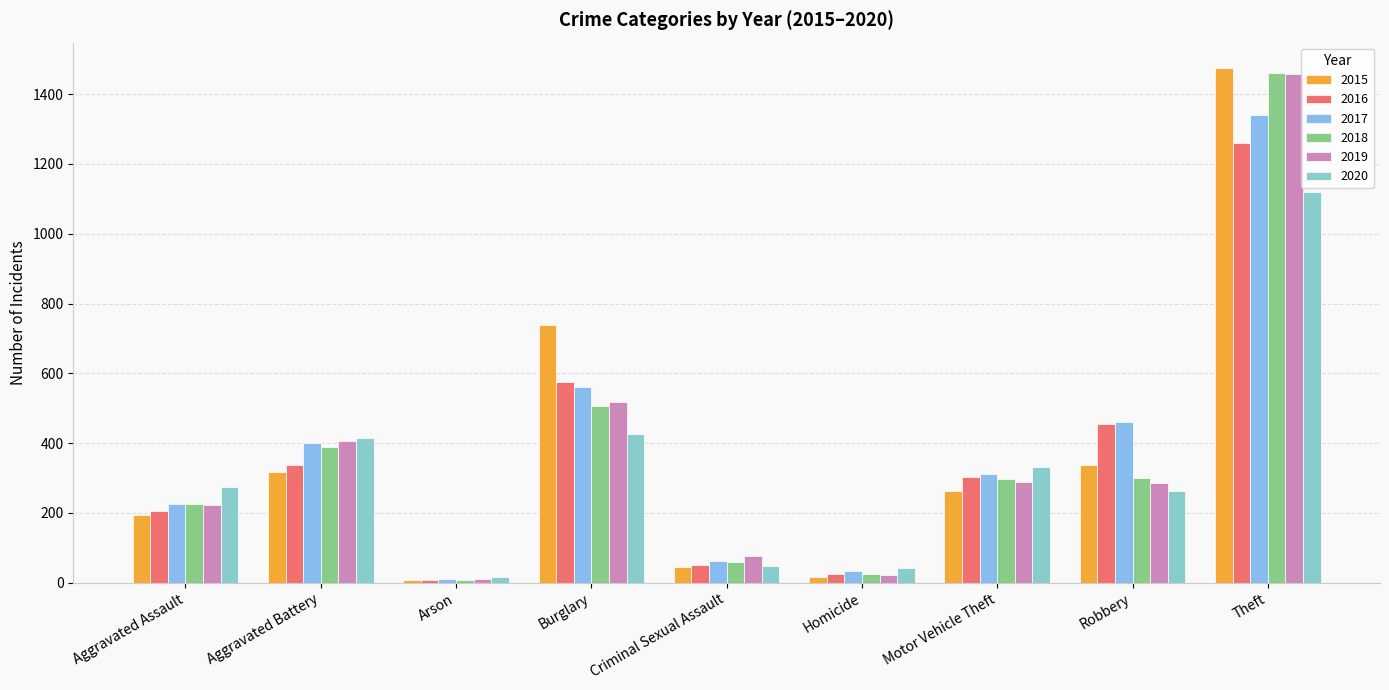

Reading right to left, extract all data points from this chart.

2015: Theft=1474	Robbery=337	Motor Vehicle Theft=263	Homicide=15	Criminal Sexual Assault=46	Burglary=738	Arson=9	Aggravated Battery=316	Aggravated Assault=194
2016: Theft=1259	Robbery=454	Motor Vehicle Theft=304	Homicide=26	Criminal Sexual Assault=50	Burglary=576	Arson=7	Aggravated Battery=336	Aggravated Assault=206
2017: Theft=1339	Robbery=460	Motor Vehicle Theft=312	Homicide=33	Criminal Sexual Assault=62	Burglary=562	Arson=10	Aggravated Battery=400	Aggravated Assault=225
2018: Theft=1461	Robbery=301	Motor Vehicle Theft=298	Homicide=25	Criminal Sexual Assault=60	Burglary=506	Arson=7	Aggravated Battery=389	Aggravated Assault=225
2019: Theft=1459	Robbery=287	Motor Vehicle Theft=290	Homicide=22	Criminal Sexual Assault=77	Burglary=517	Arson=12	Aggravated Battery=407	Aggravated Assault=223
2020: Theft=1120	Robbery=263	Motor Vehicle Theft=333	Homicide=41	Criminal Sexual Assault=48	Burglary=425	Arson=17	Aggravated Battery=416	Aggravated Assault=273